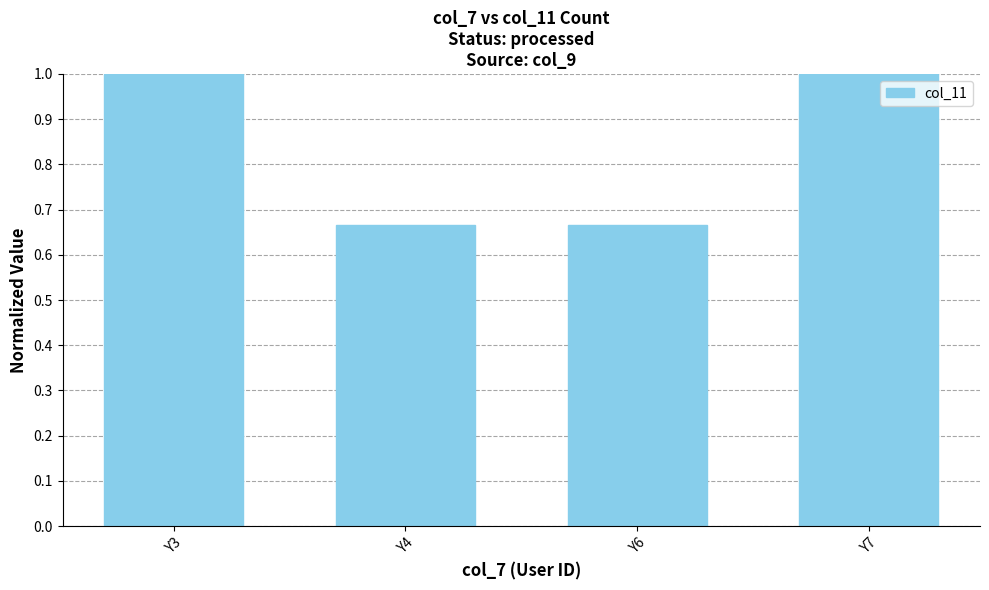

What is the difference between the maximum and second lowest values?

0.3